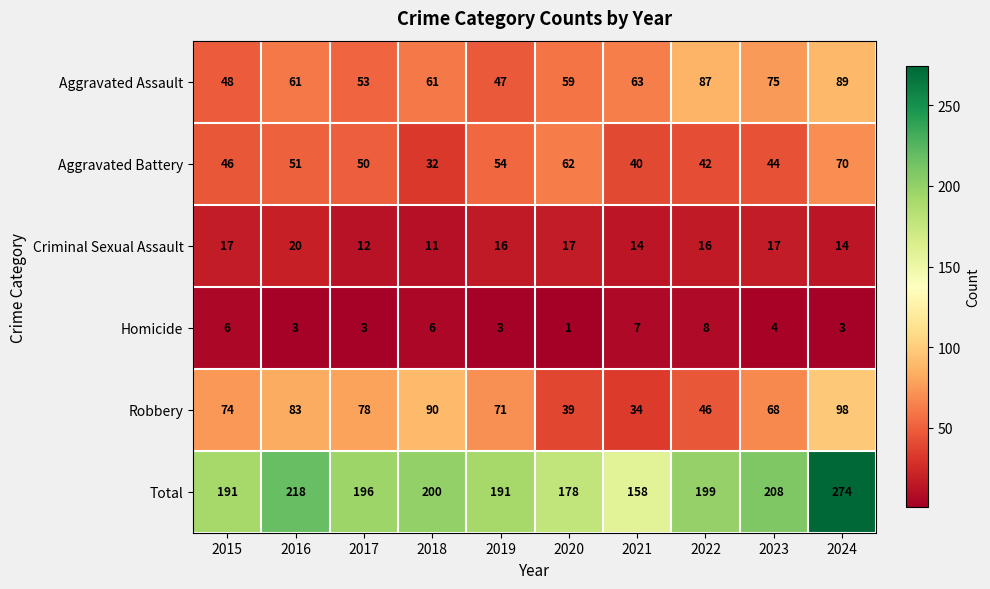

Is it true that Criminal Sexual Assault equals 18 at 2018?

False